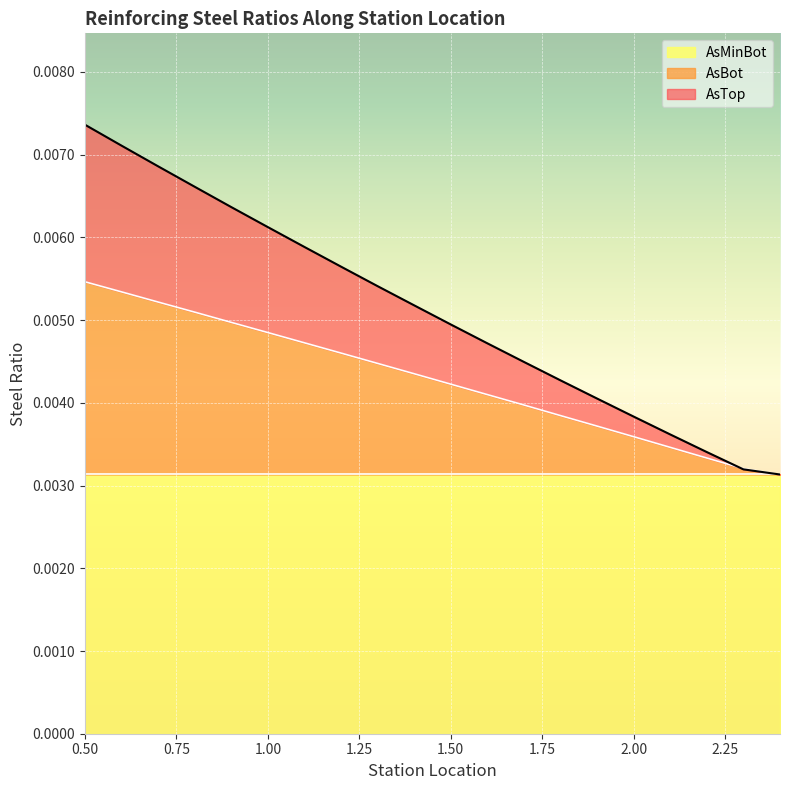

What is the sum of all AsBot values?

0.1